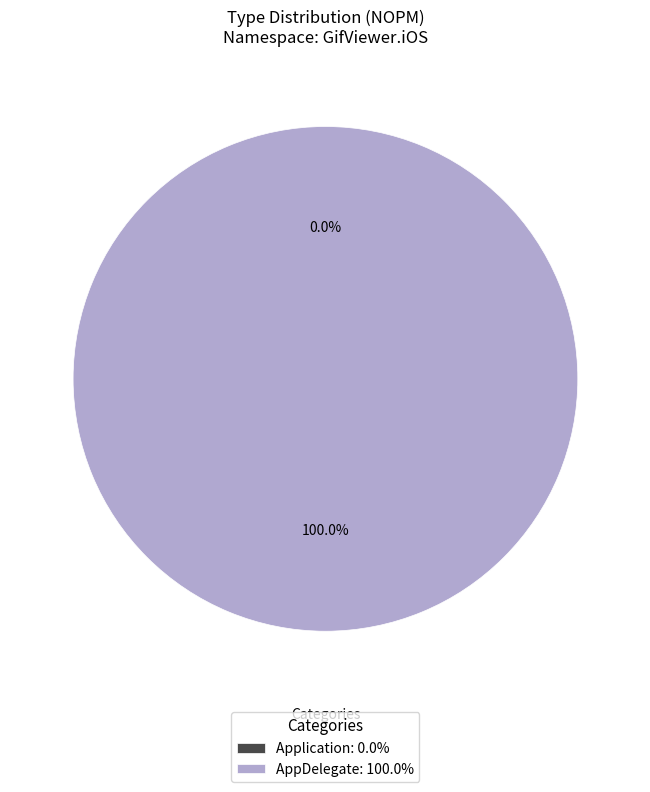

Which slice represents more than half of the pie?

AppDelegate